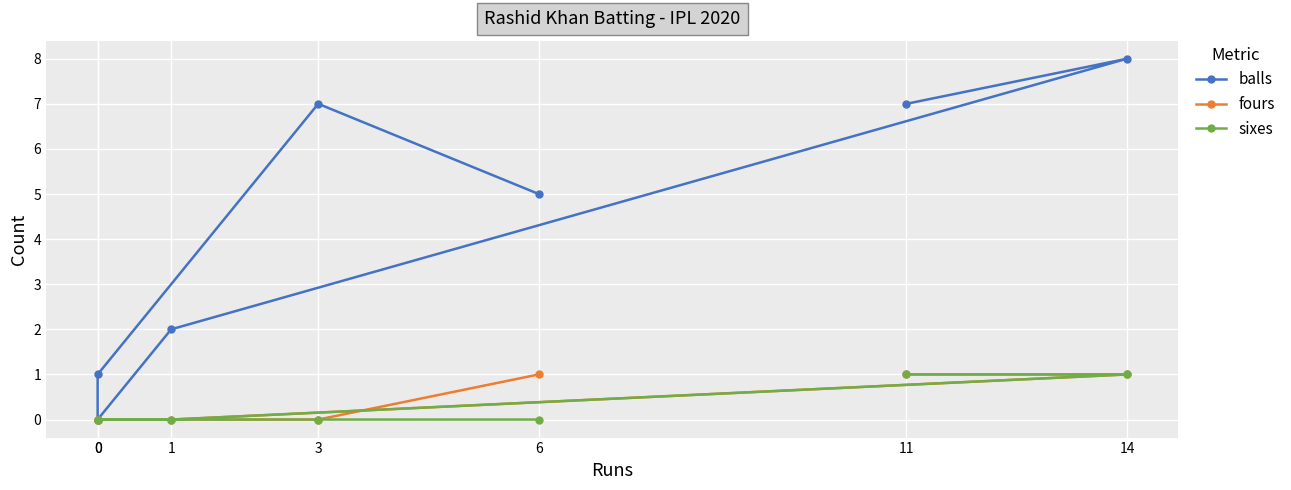

True or false: sixes has more than 1 points higher than both neighbors.

False